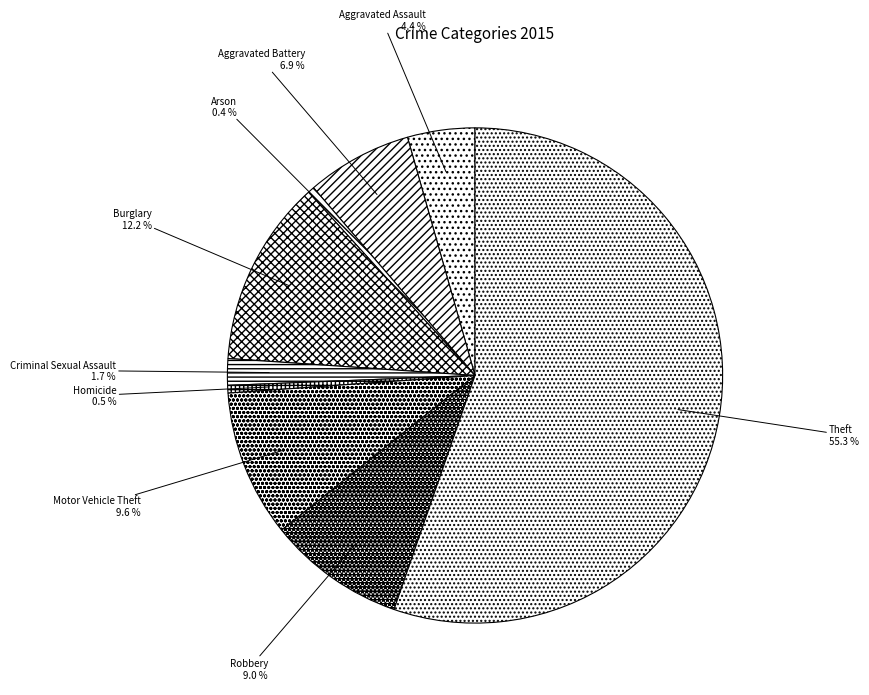

Which slice represents more than half of the pie?

Theft